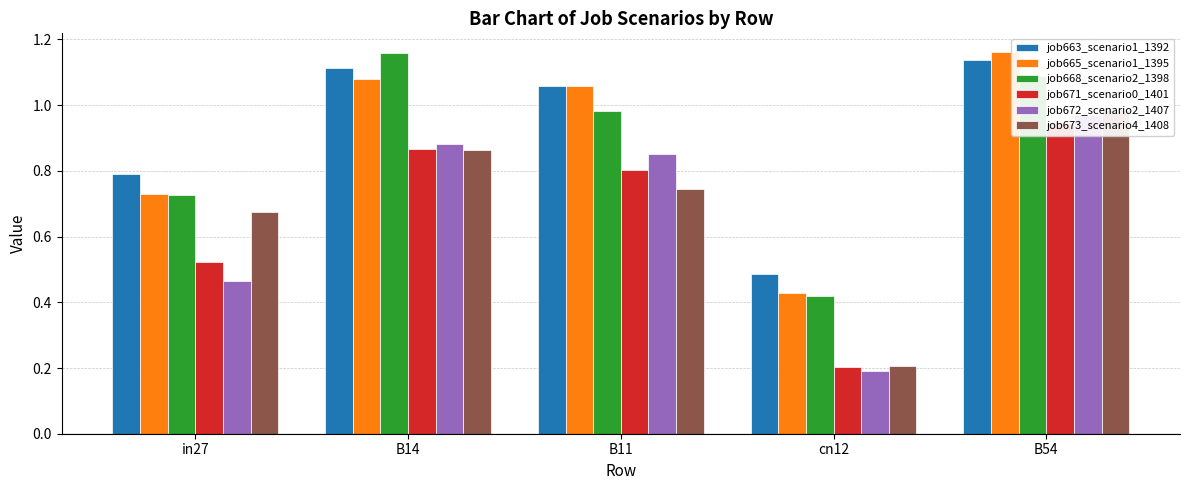

Which series has the widest spread of values?

job672_scenario2_1407